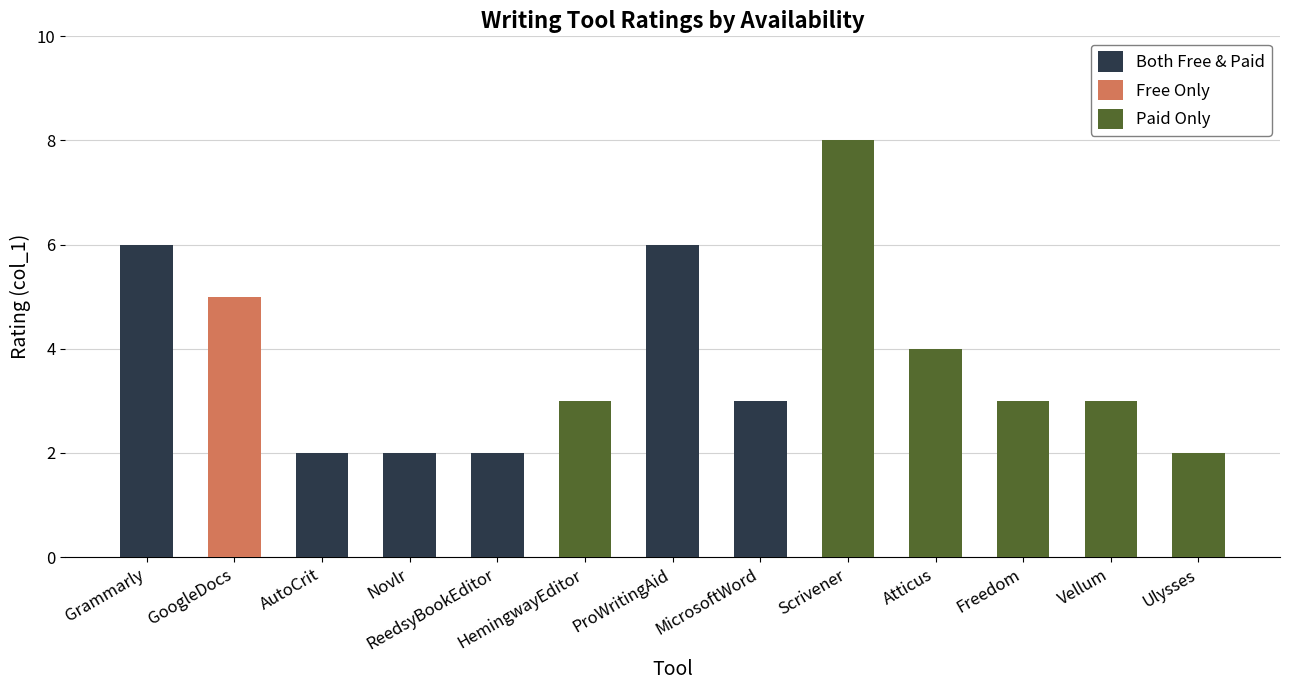

Does the chart contain any negative values?

No